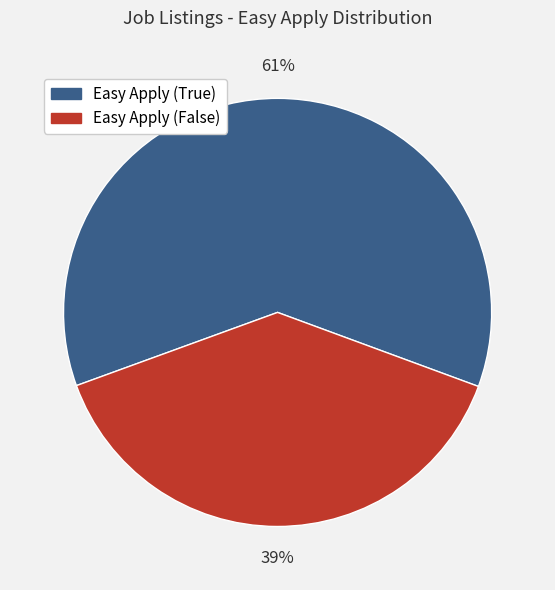

The Easy Apply (False) slice represents 44% of the pie. True or false?

False